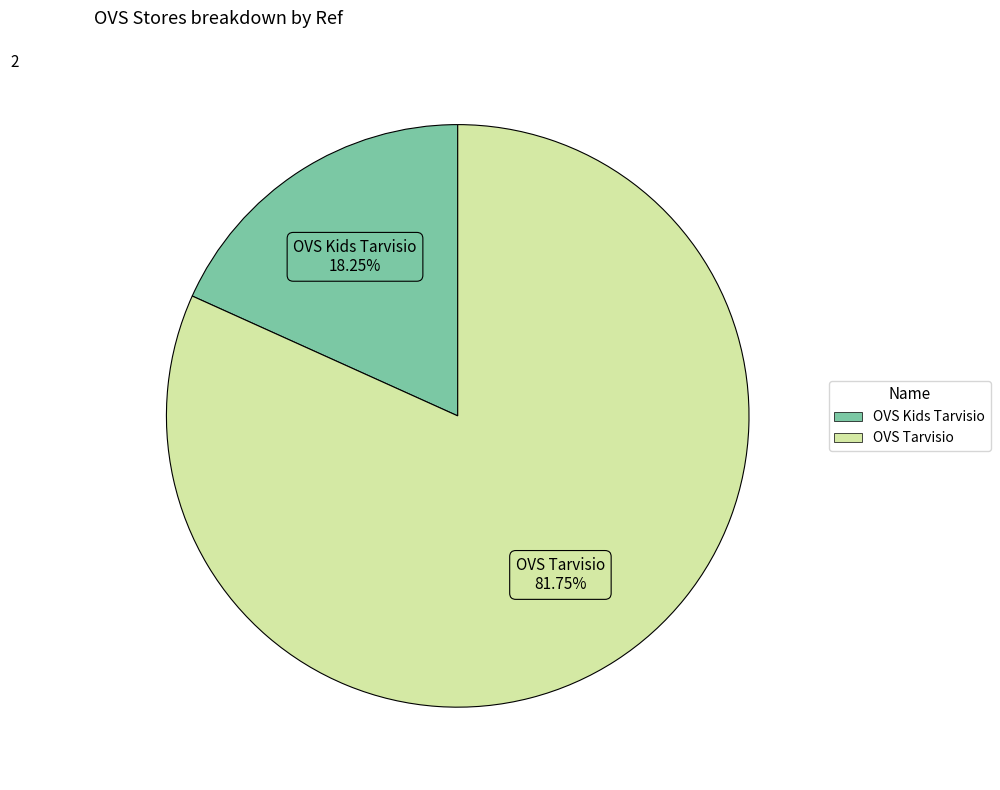

Is there a majority slice in this chart?

Yes